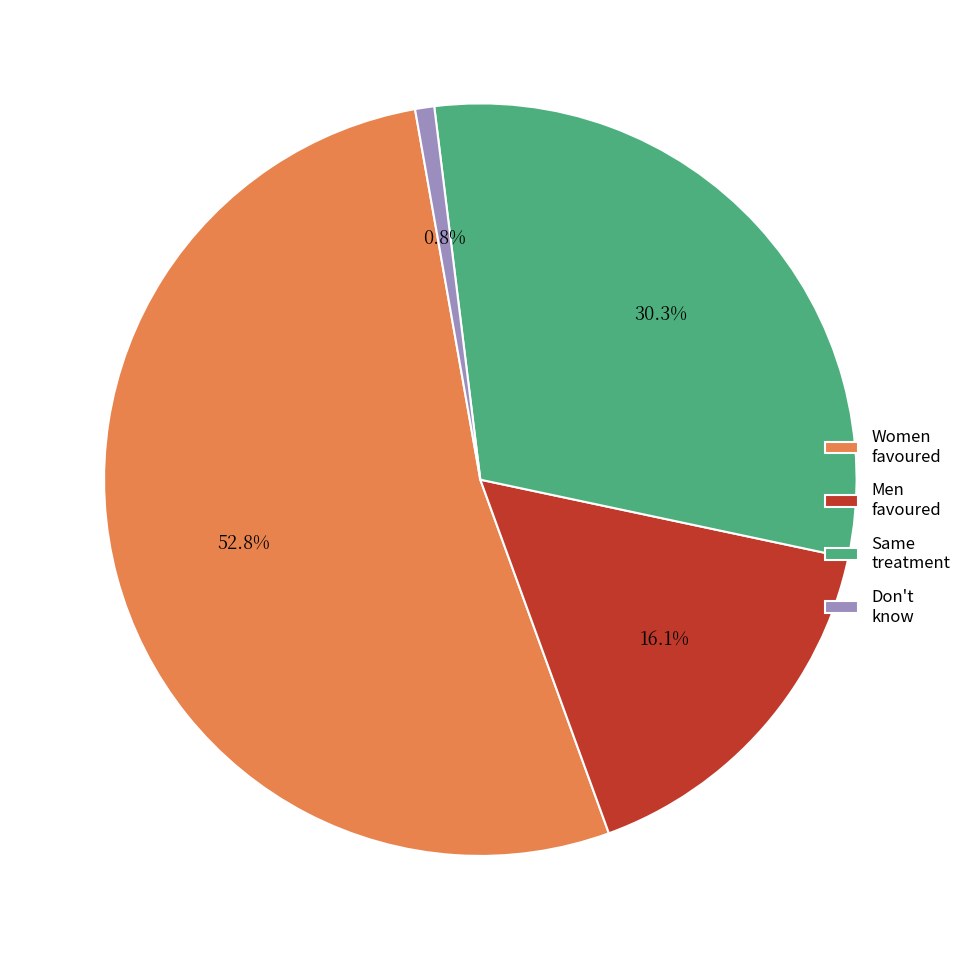

Which has a higher value, Women favoured or Men favoured?

Women favoured